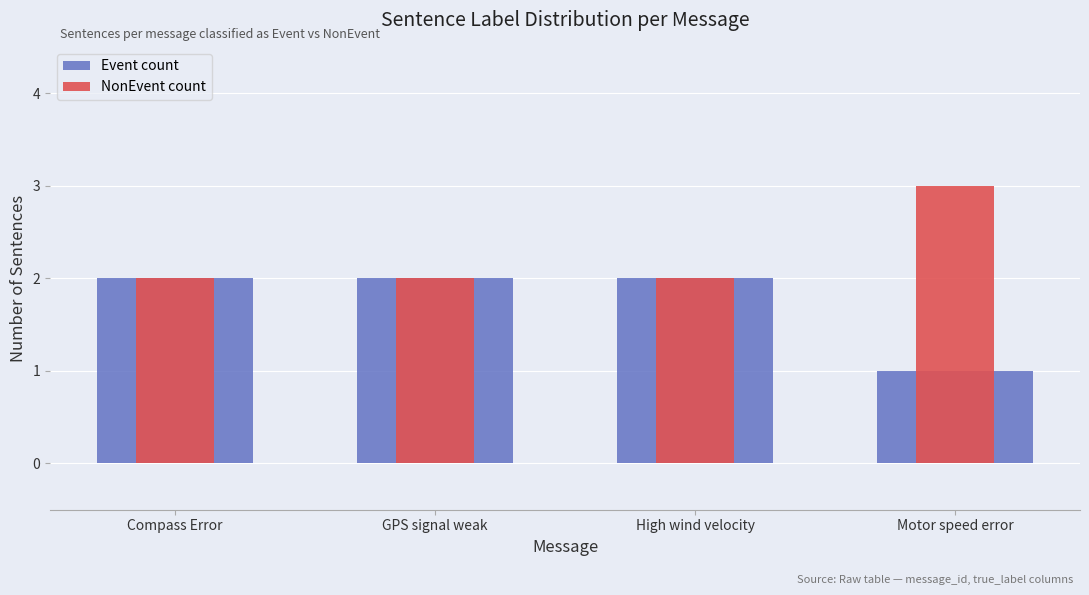

The NonEvent count series shows 4 at Motor speed error. True or false?

False